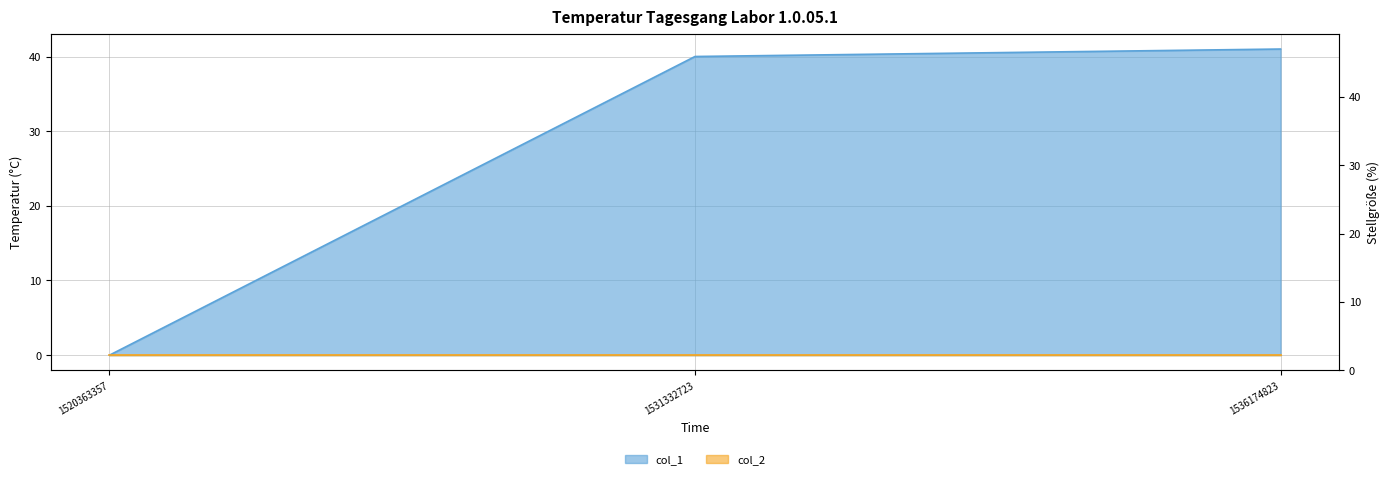

Where does the data first go above 40?

1536174823